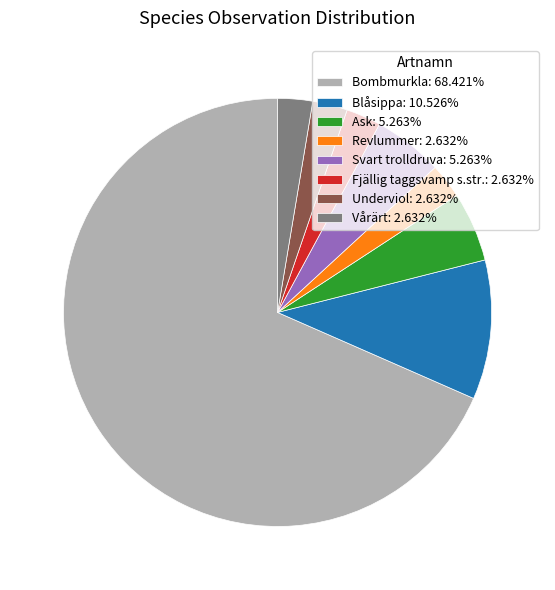

Approximately how many times larger is the value at Fjällig taggsvamp s.str.: 2.632% compared to Ask: 5.263%?

0.5